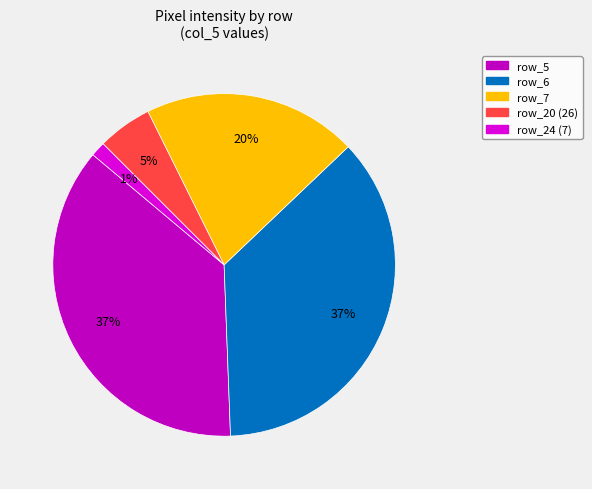

Is there a majority slice in this chart?

No